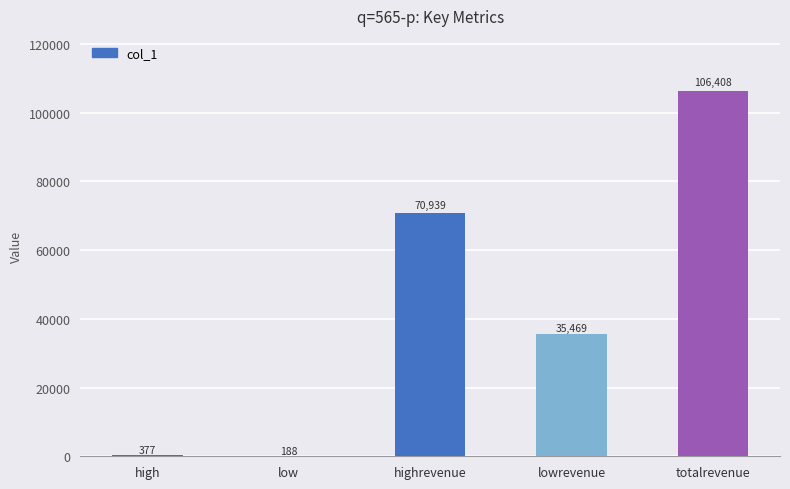

True or false: the data shows 376.7 at high.

True